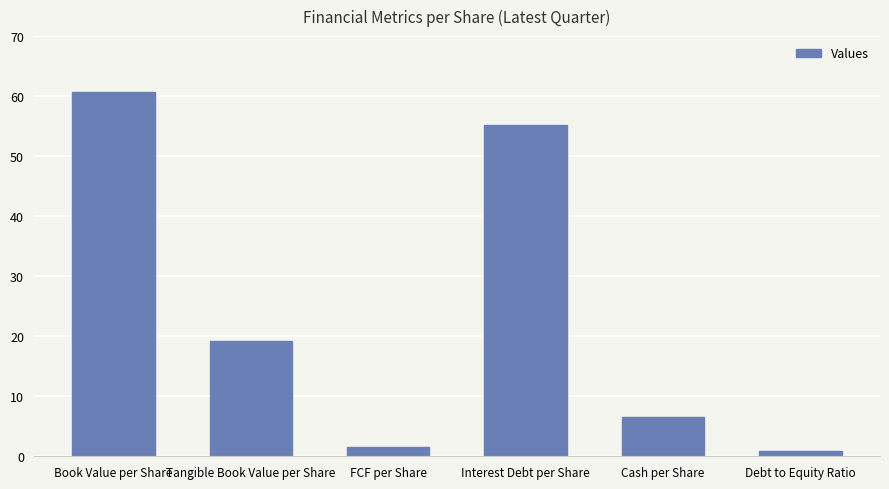

What position from the right is Interest Debt per Share?

3